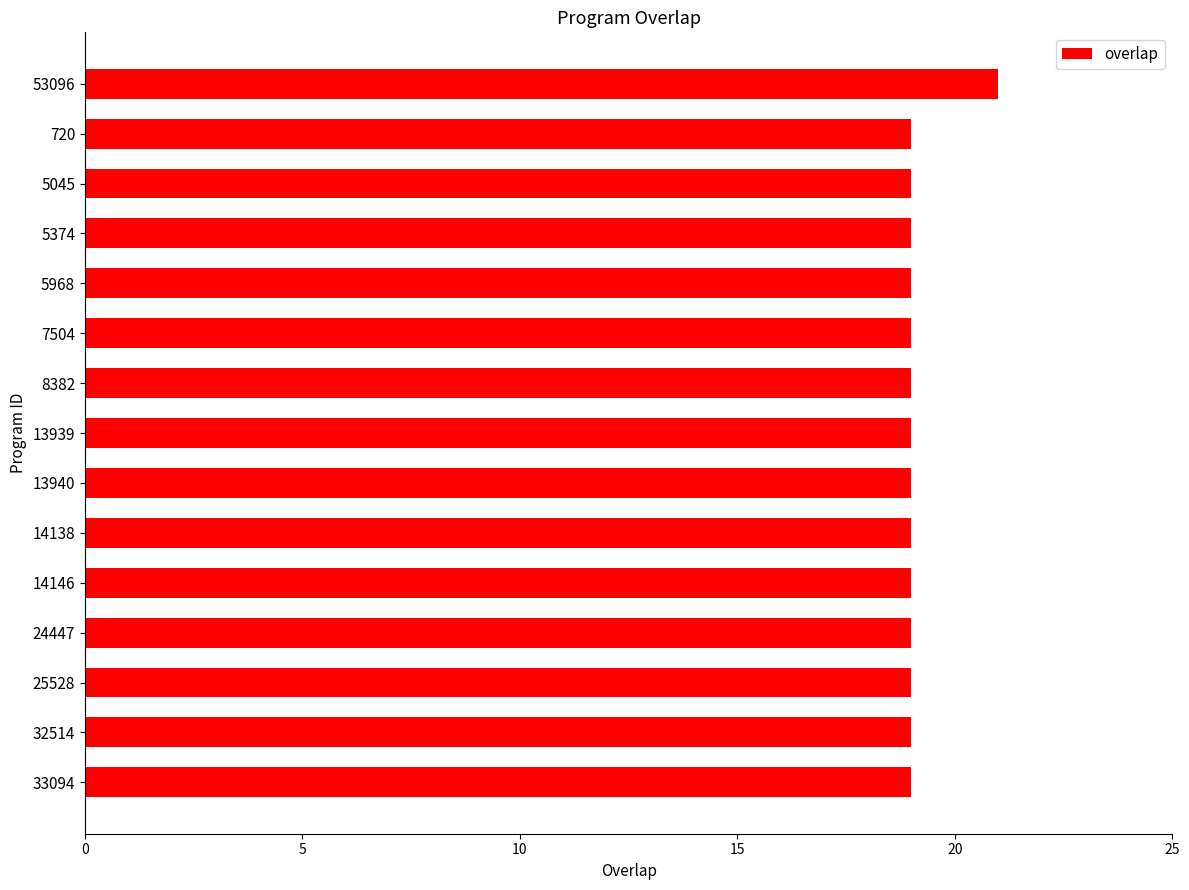

How many bars are there in total?

15